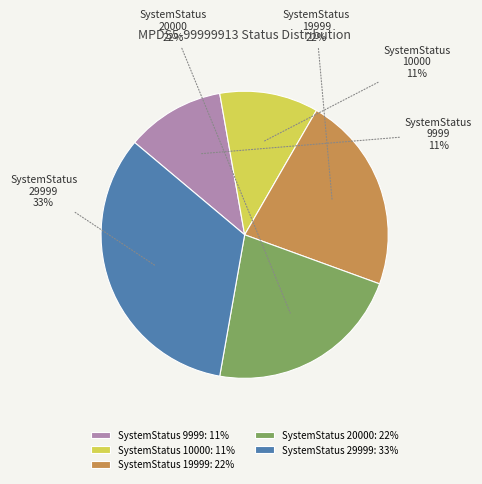

To the nearest percent, what is the combined percentage of SystemStatus 9999 and SystemStatus 10000?

22%